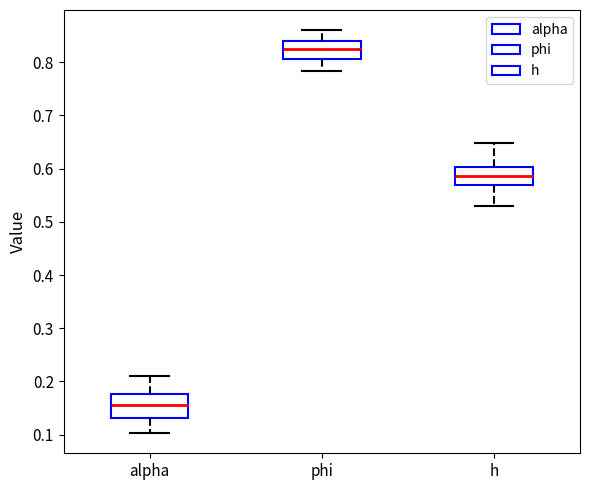

Where is the upper edge of the box for h on the y-axis? The values are not printed on the chart, so give them approximately, as read against the axis.

0.60